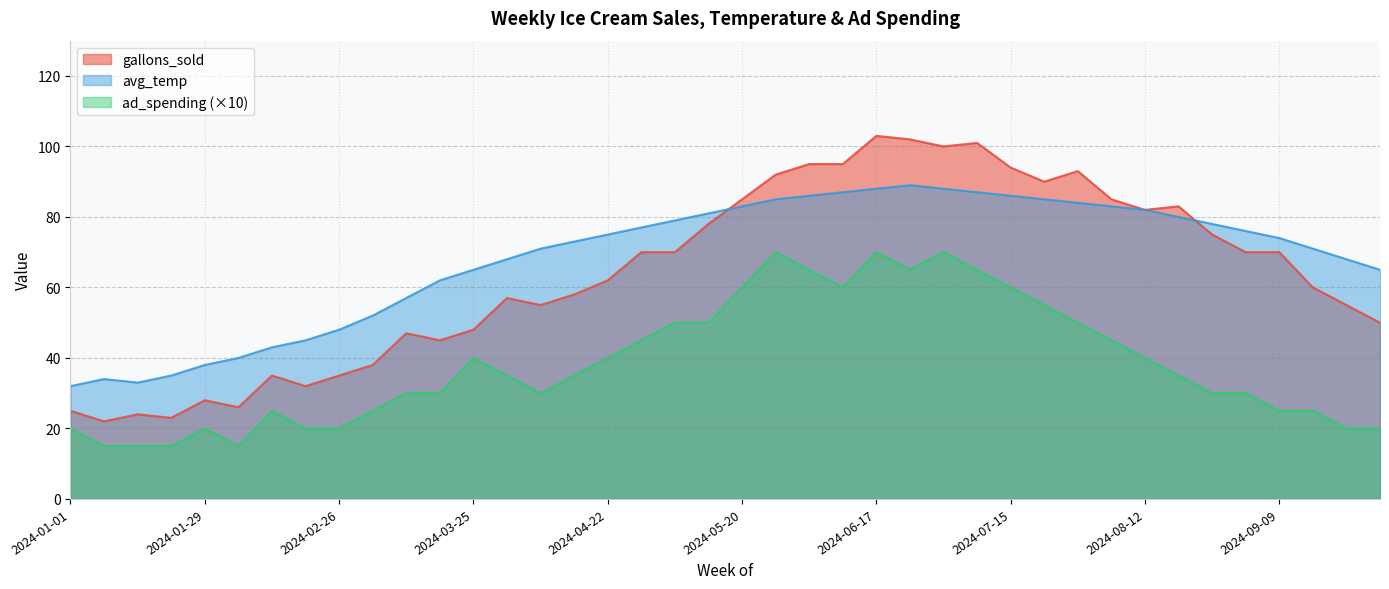

What is the label of the 34th point from the right?

2024-02-12